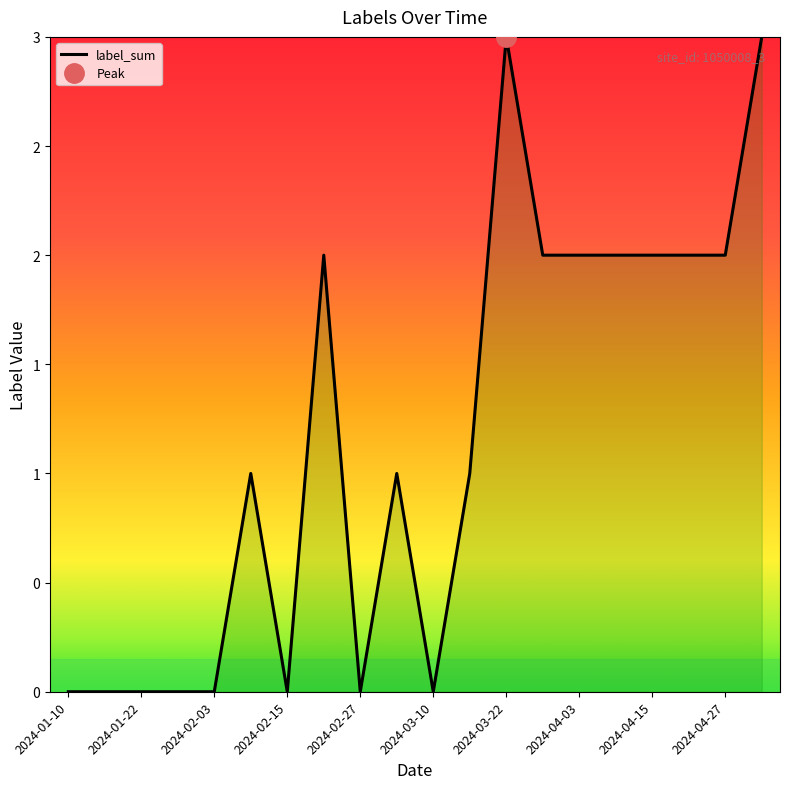

Does the chart display data point markers on the line(s)?

No